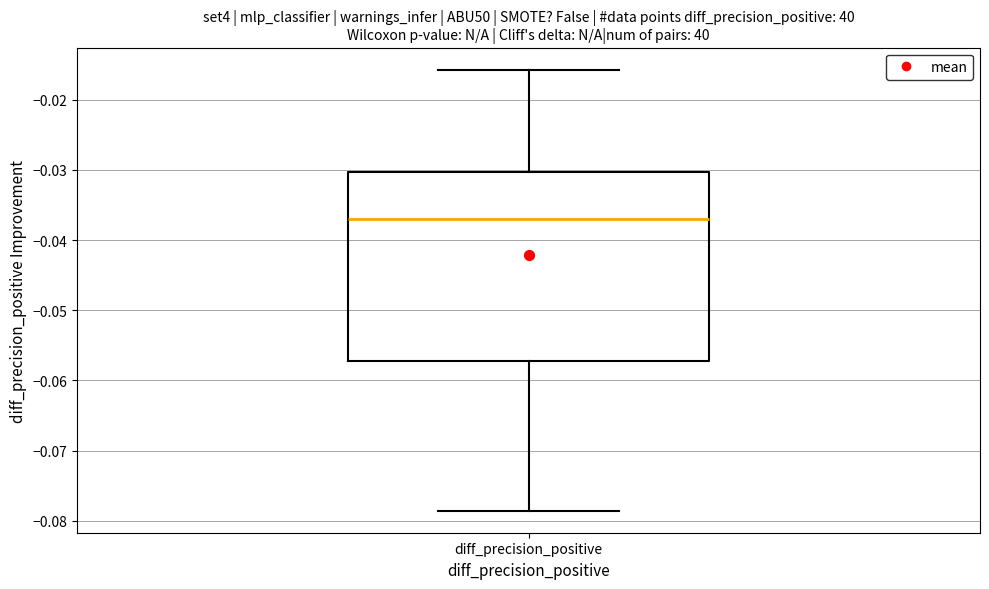

Transcribe this box plot: give where the median line is, the range the box spans, and where the two whiskers end, as read against the y-axis. The values are not printed on the chart, so give them approximately, as read against the axis.

median -0.037, box -0.057 to -0.030, whiskers -0.079 to -0.016